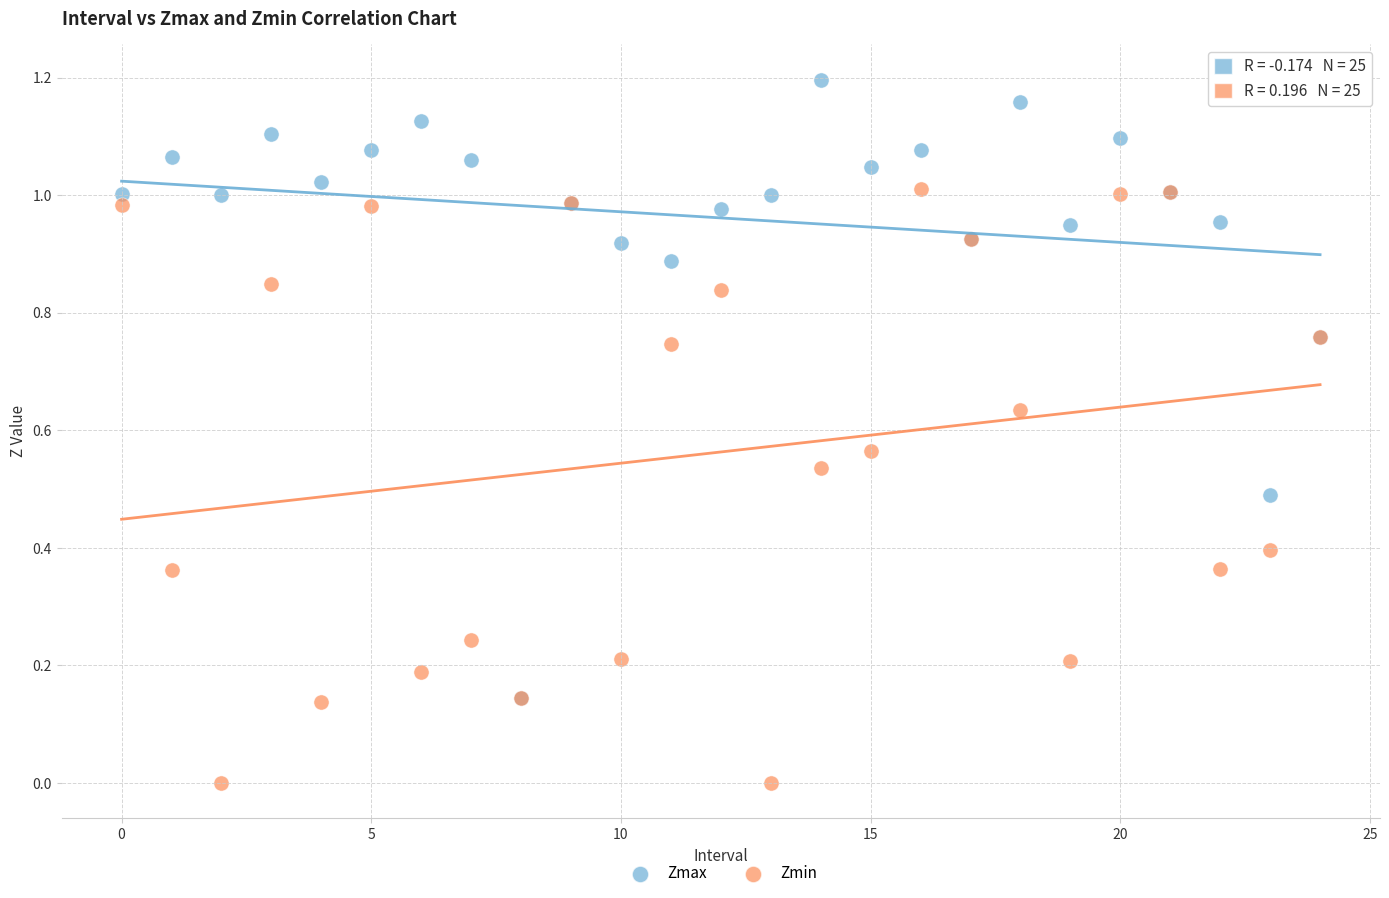

What are all the series names shown in the legend?

Zmax, Zmin